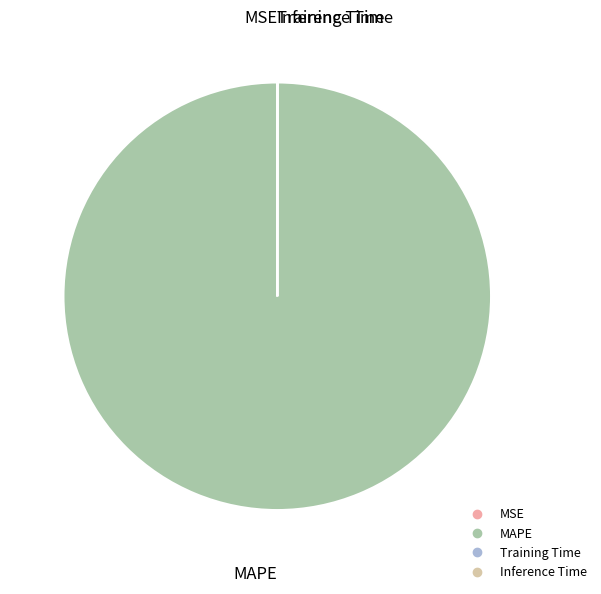

Is it true that MAPE is 100% of the pie?

True